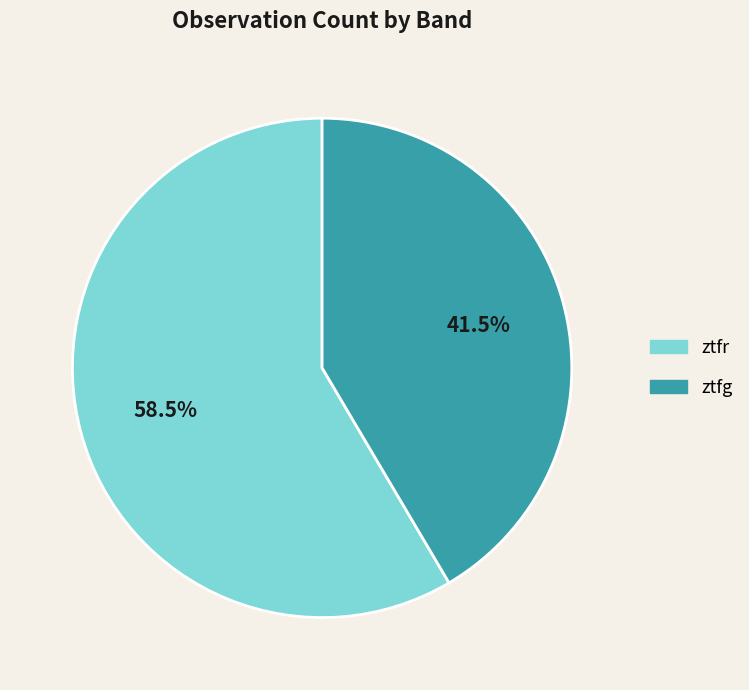

To the nearest percent, what is the average slice percentage?

50%